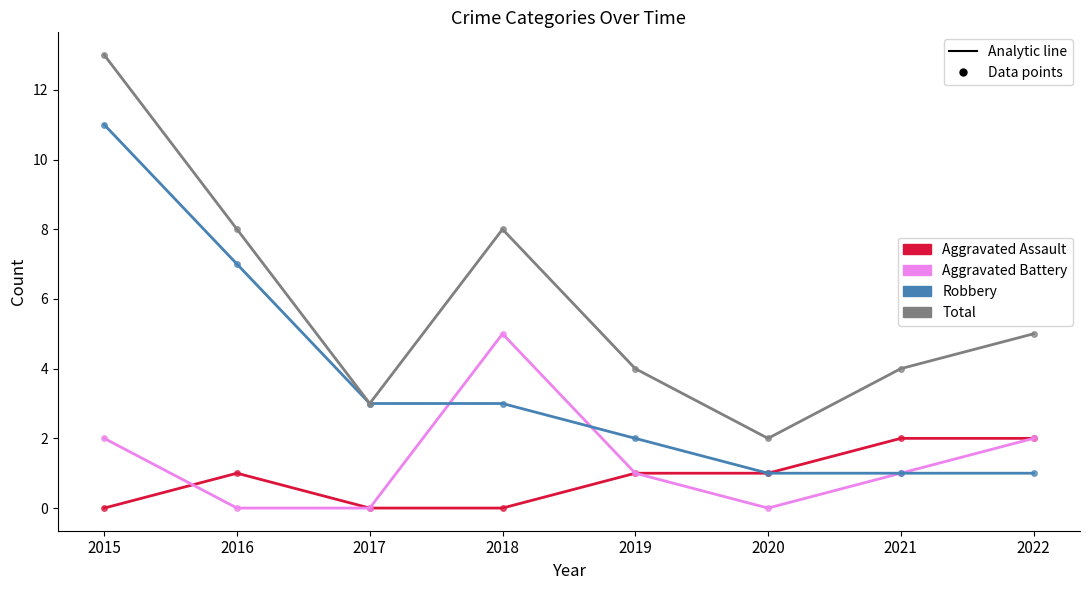

Is this an area chart (filled region under the line)?

No